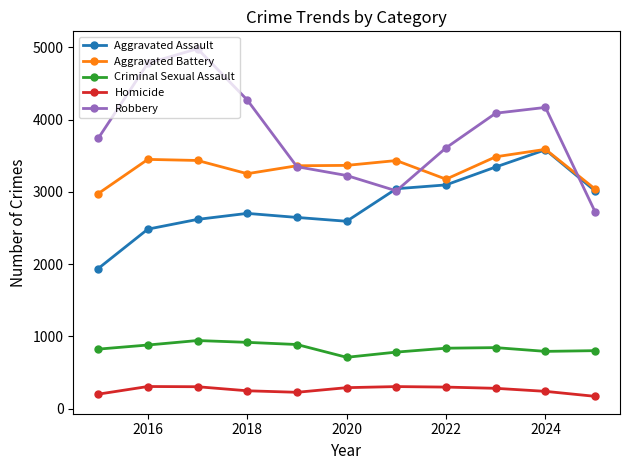

What is the maximum value for Criminal Sexual Assault?

944